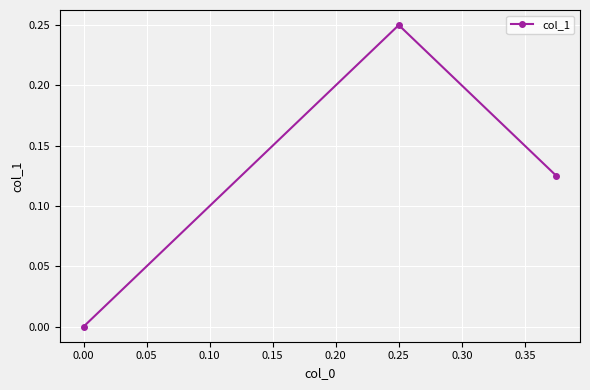

The value at 0.00 is 0.1. True or false?

False